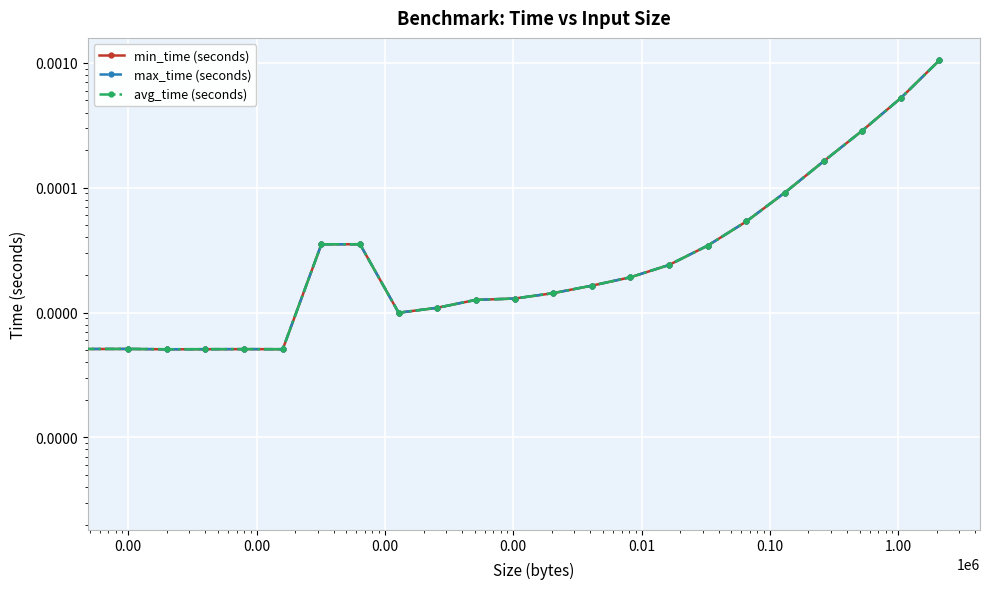

Is the value of max_time (seconds) at 0.00 greater than the value of min_time (seconds) at 0.10?

No